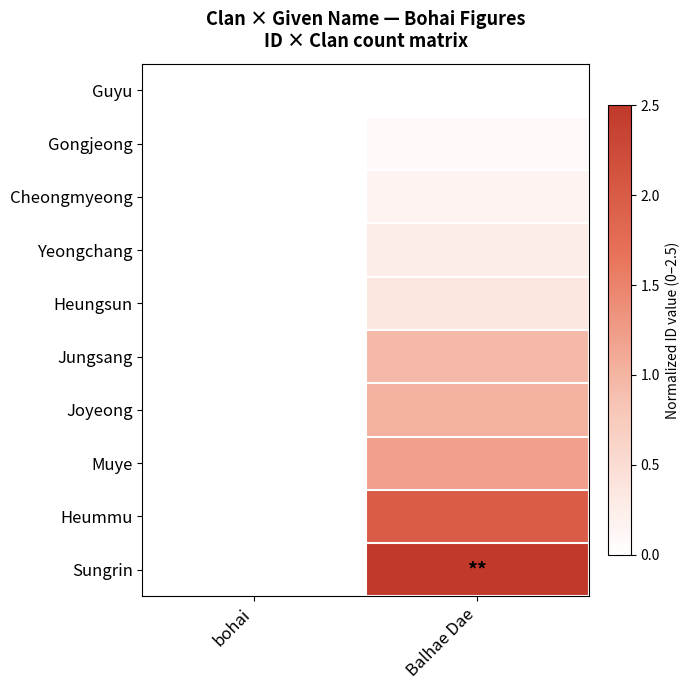

Which series has the largest range (max minus min)?

Guyu